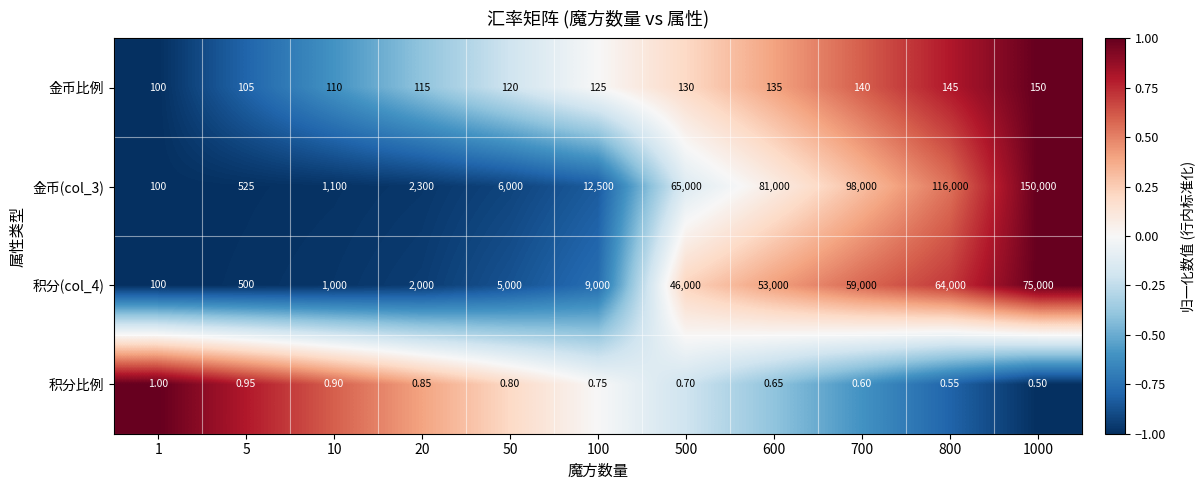

Is the value of 积分(col_4) at 5 greater than the value of 金币比例 at 700?

Yes